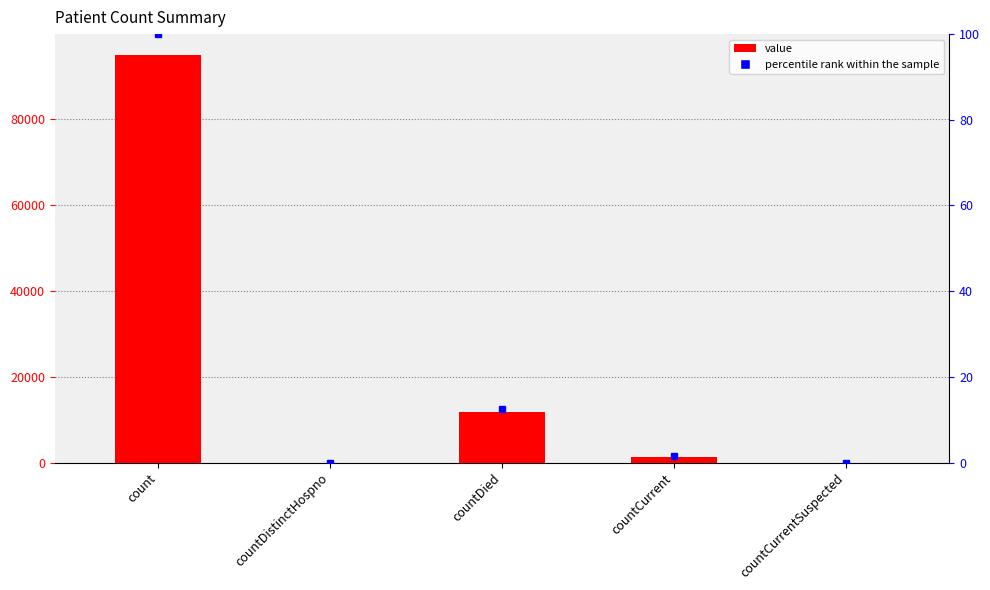

What position from the right is countCurrent?

2